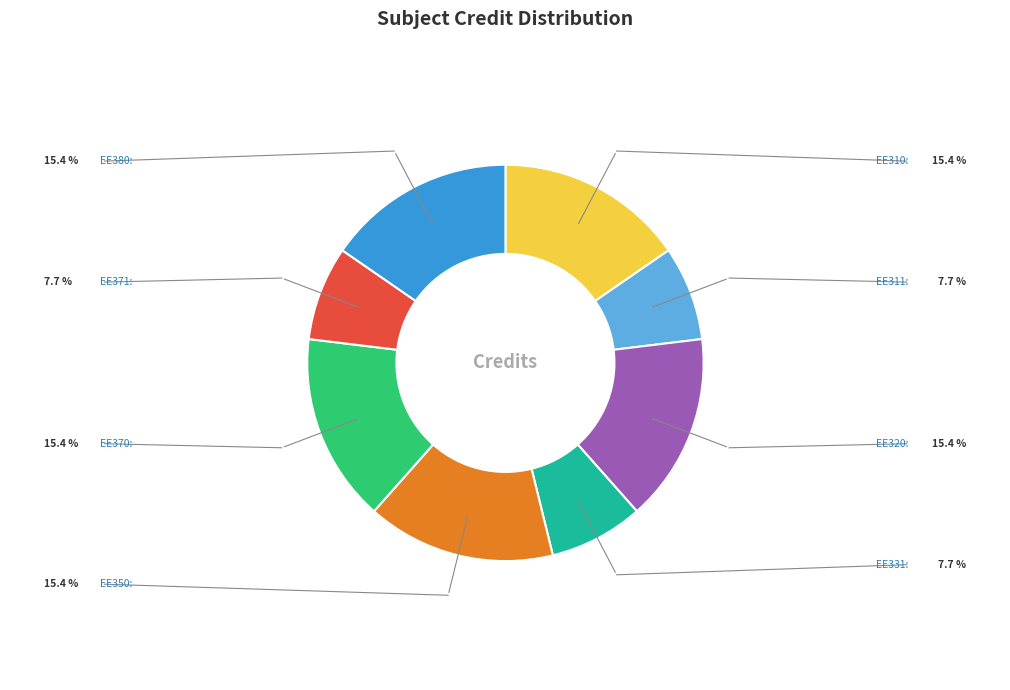

Is there a majority slice in this chart?

No